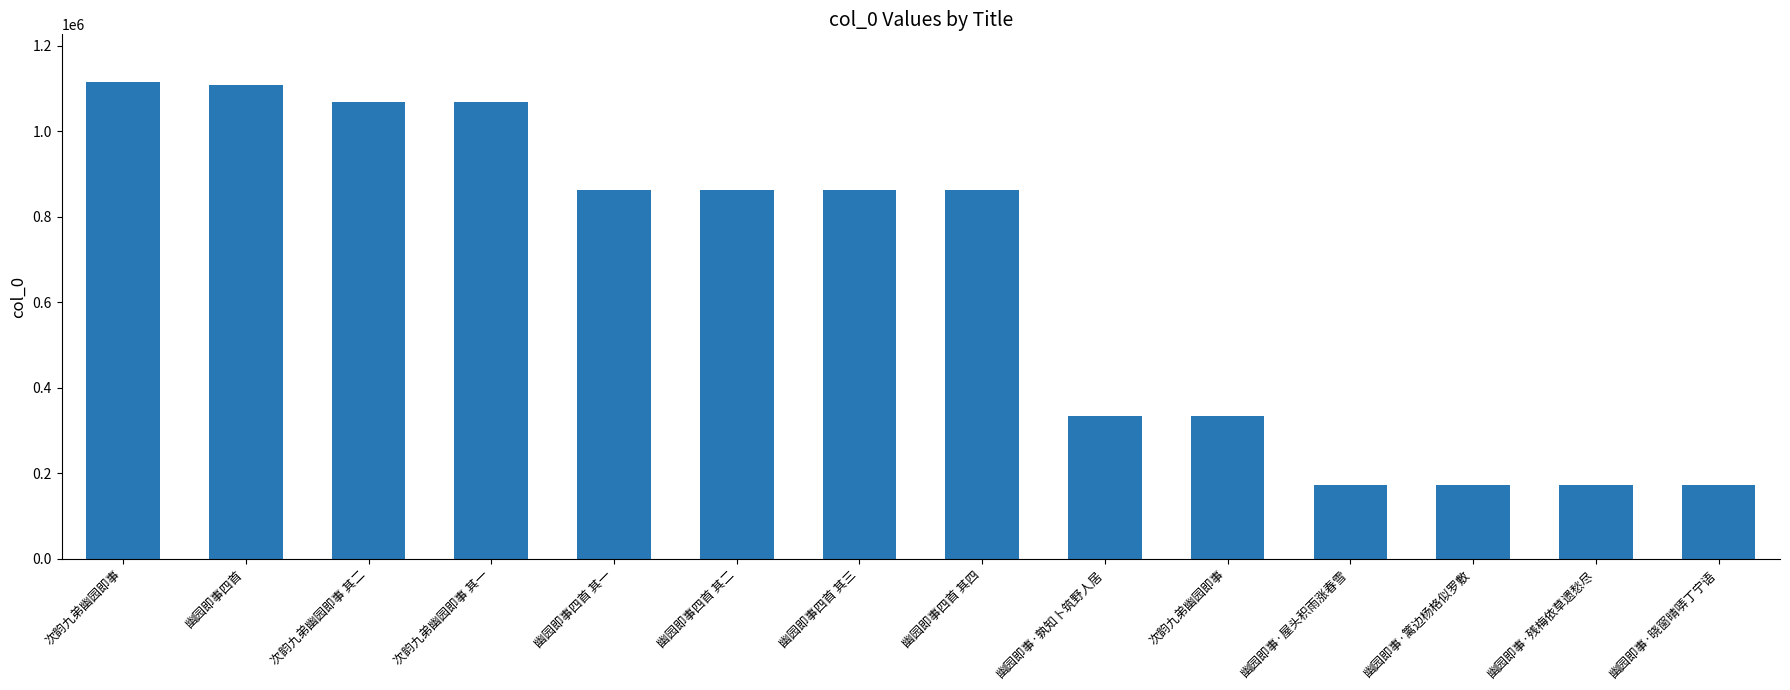

How many series are shown in this chart?

1